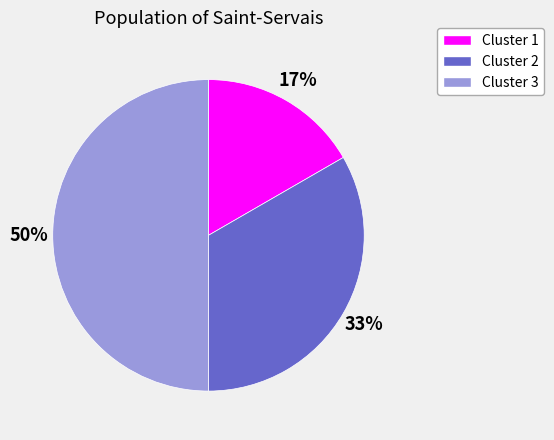

To the nearest percent, what is the difference between the Cluster 3 and Cluster 1 slice percentages?

33%